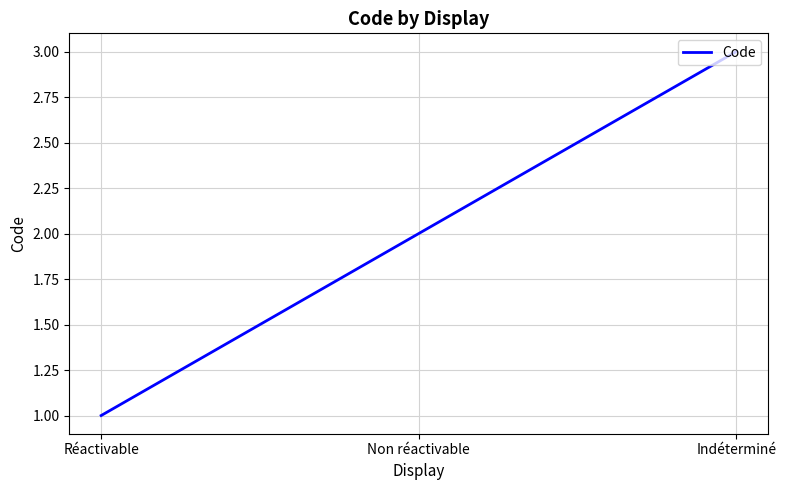

Does the chart have visible grid lines?

Yes